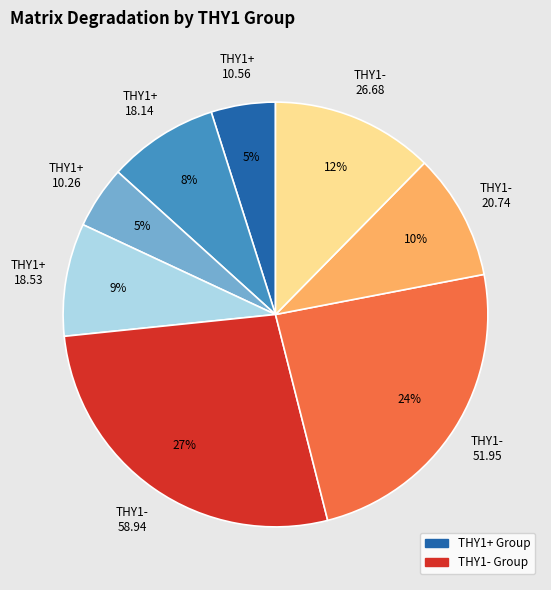

How many segments does this pie chart have?

8